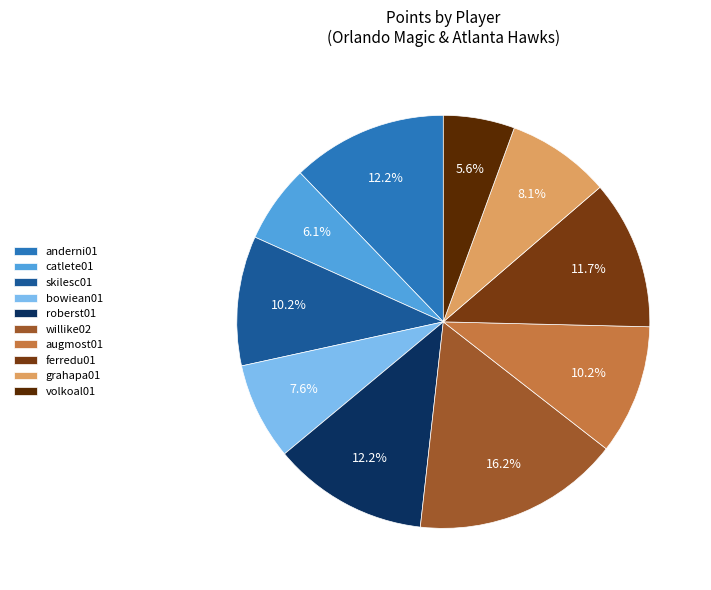

How many segments does this pie chart have?

10